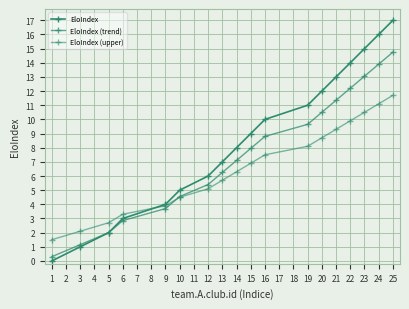

Count the number of data series in this chart.

3